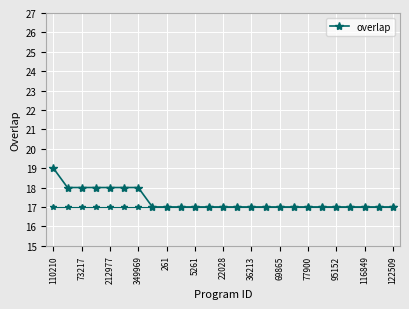

What is the value of the 6th point from the left?

18